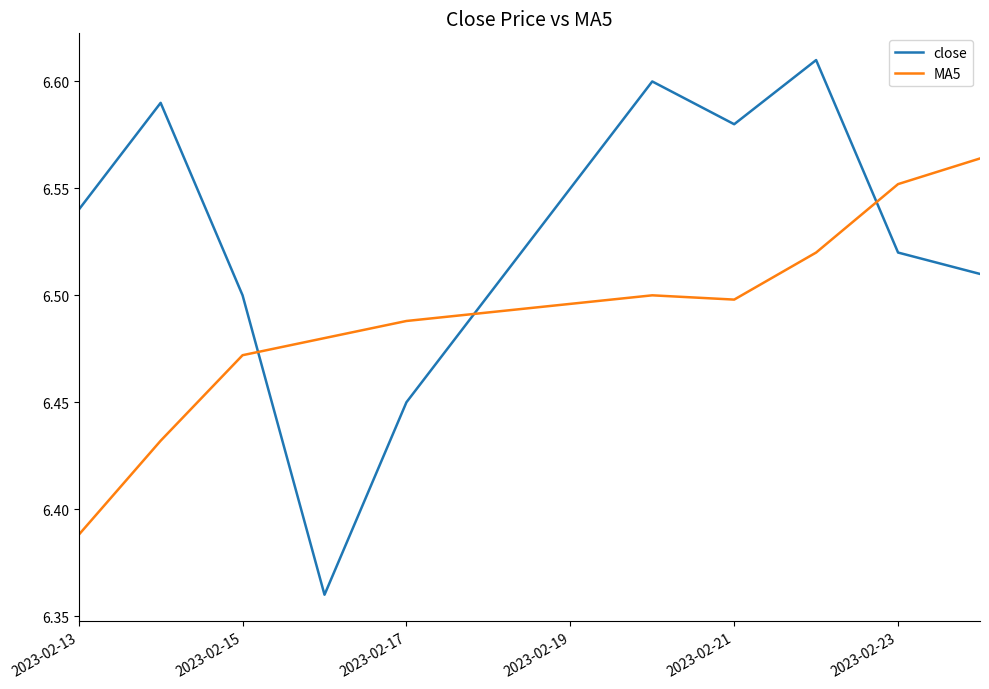

After their last crossing, which series has the higher values: MA5 or close?

MA5